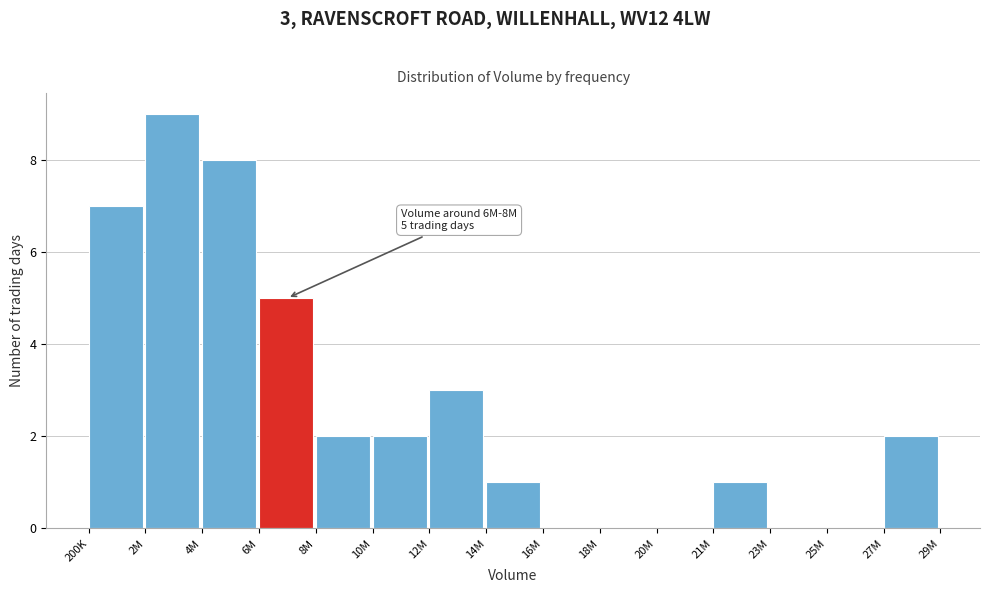

Reading right to left, extract all data points from this chart.

27M=2	25M=0	23M=0	21M=1	20M=0	18M=0	16M=0	14M=1	12M=3	10M=2	8M=2	6M=5	4M=8	2M=9	200K=7